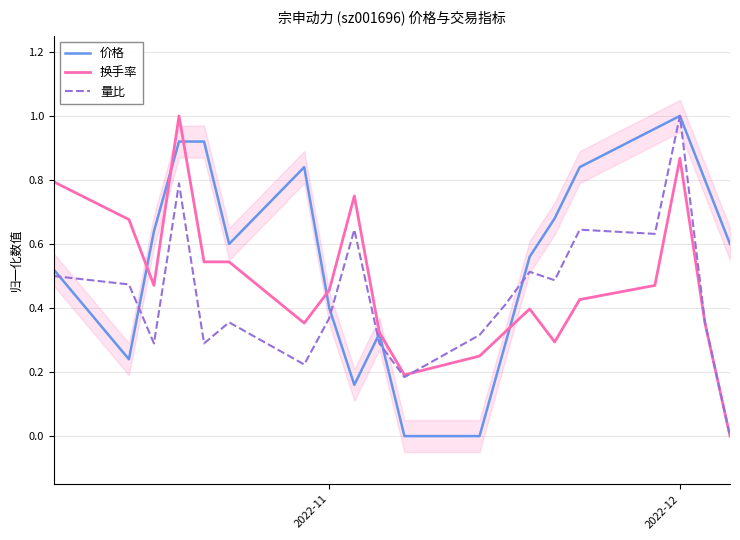

Is it true that 价格 equals 1.5 at 2022-12?

False